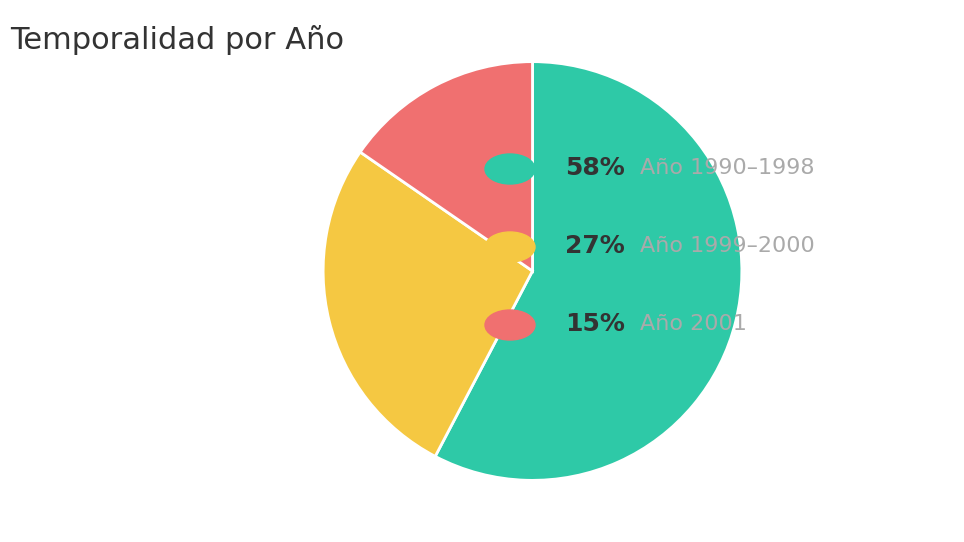

Is there any slice that represents more than half of the pie?

Yes